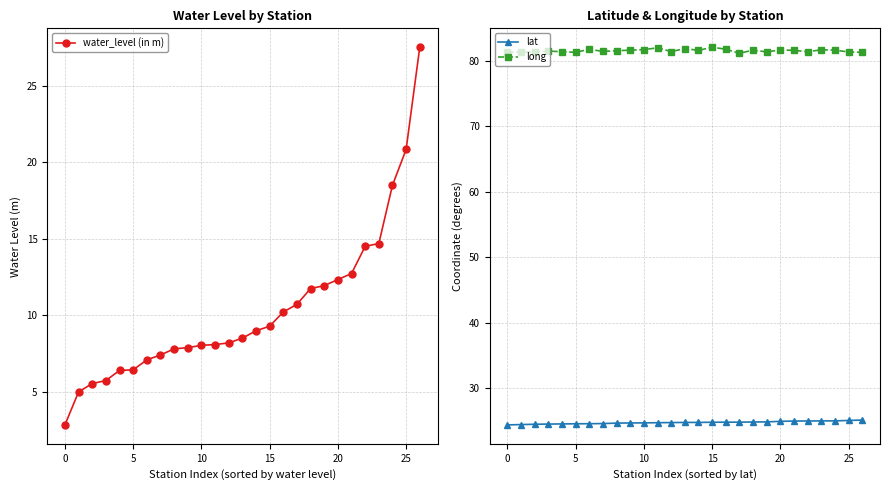

Which category has the highest value across all series?

15